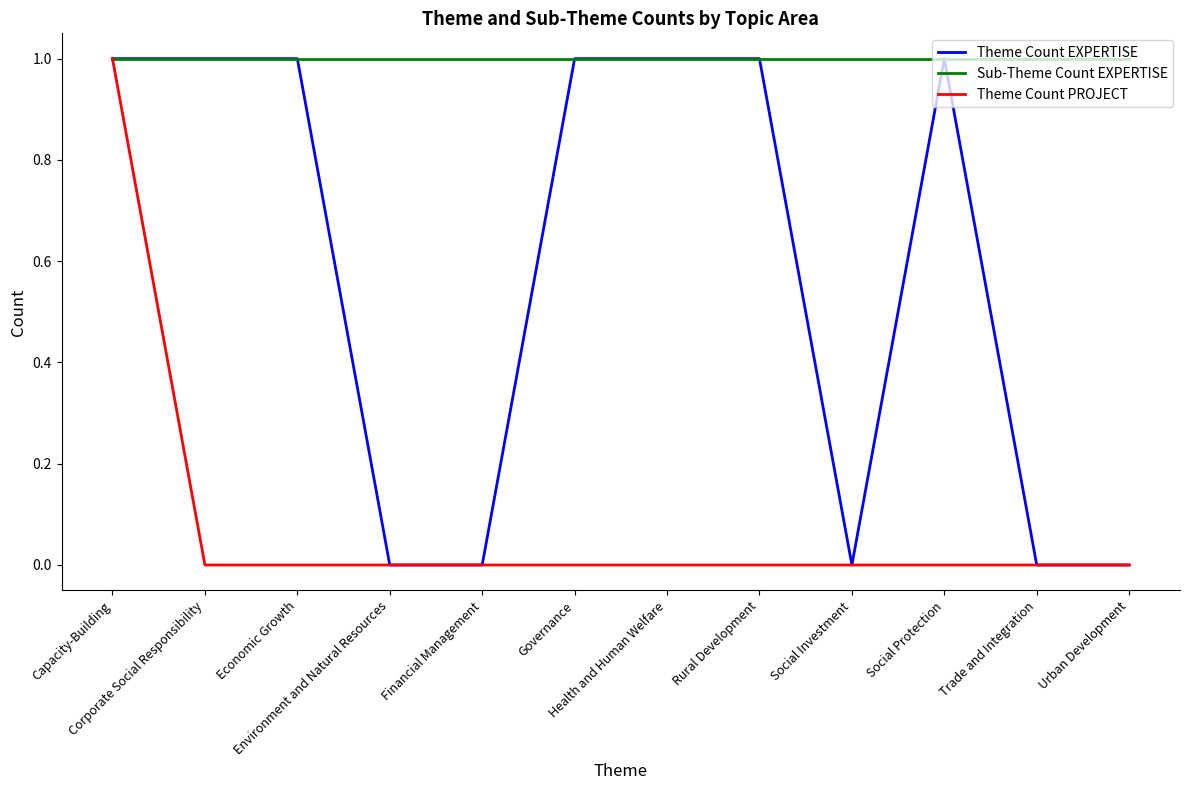

What is the difference between the maximum and minimum values in the Theme Count EXPERTISE series?

1